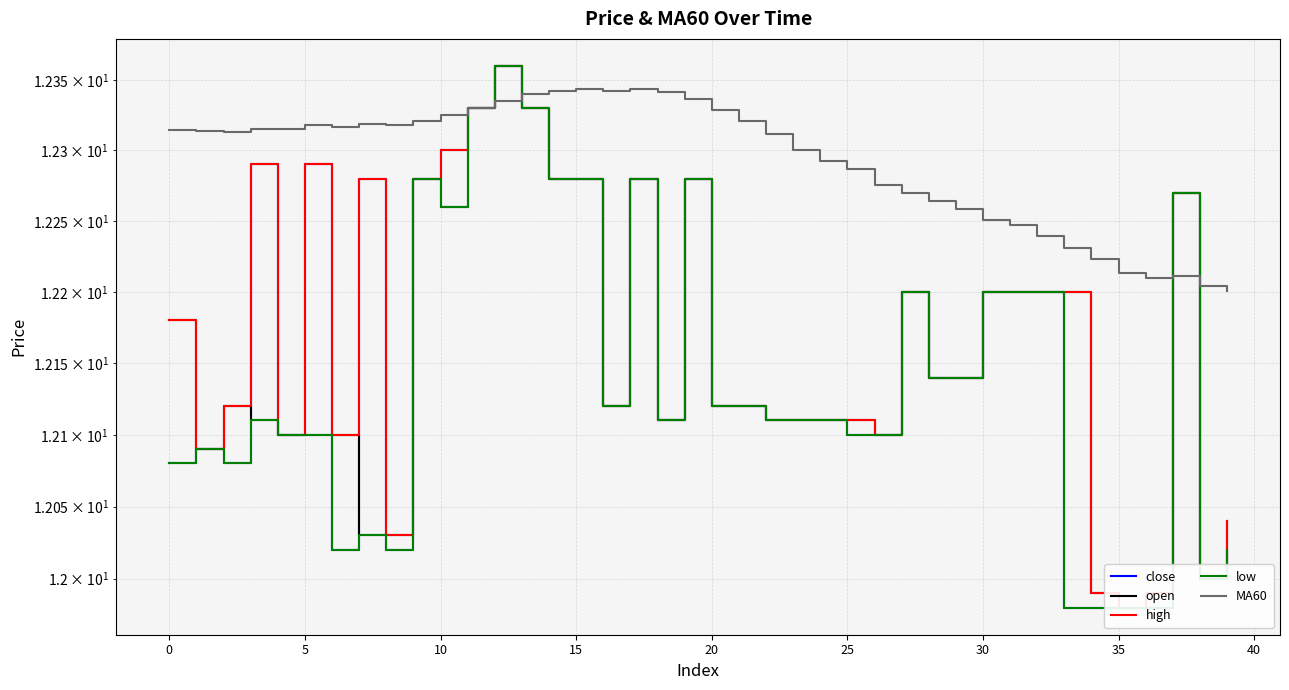

How many lines are shown in the chart?

5